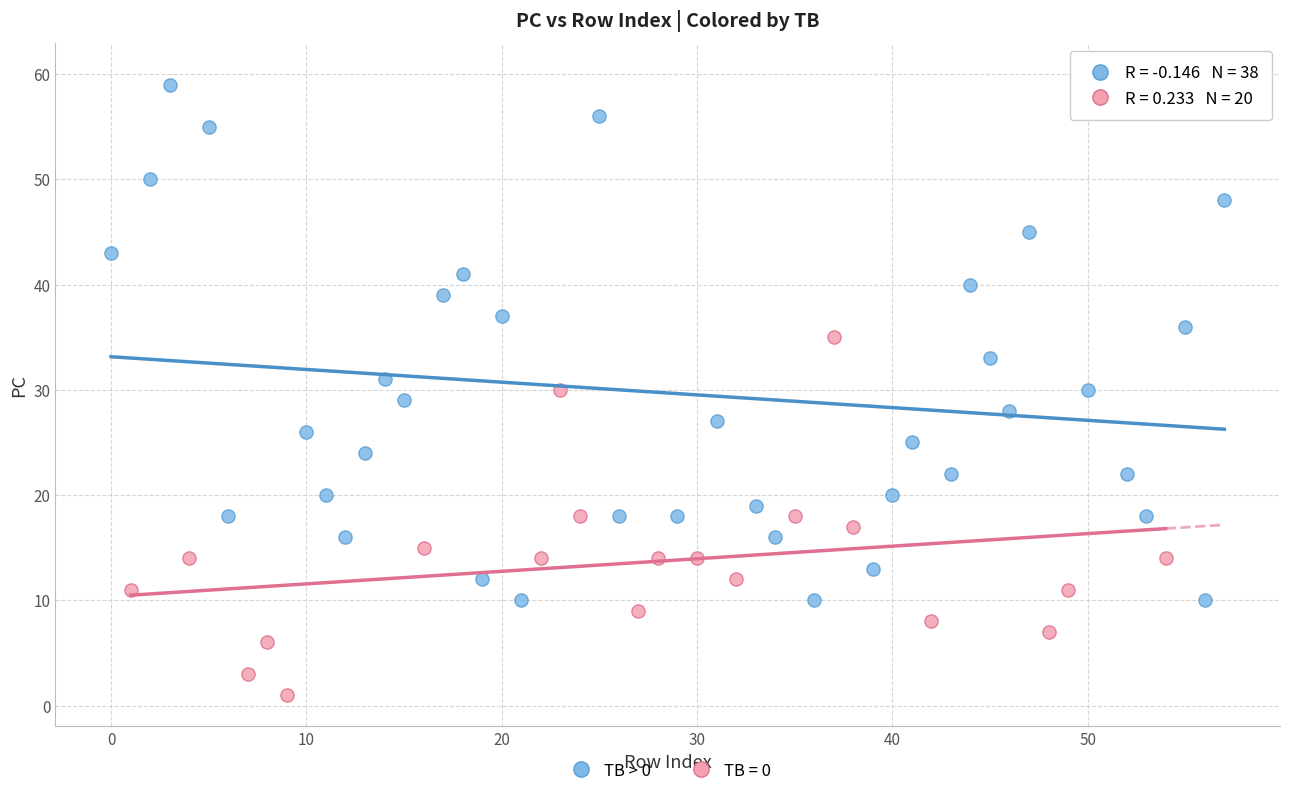

Which series has the widest spread of Y values?

TB > 0